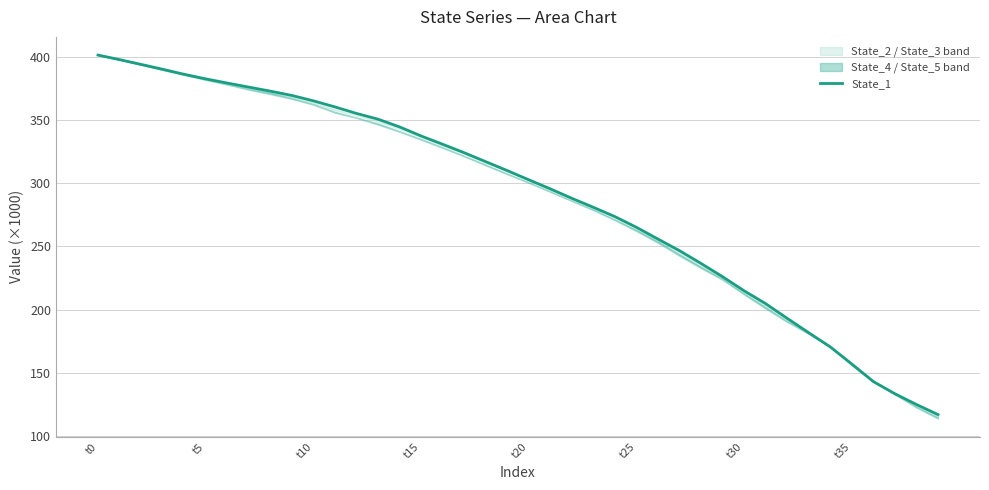

What is the greatest value displayed?

401.4